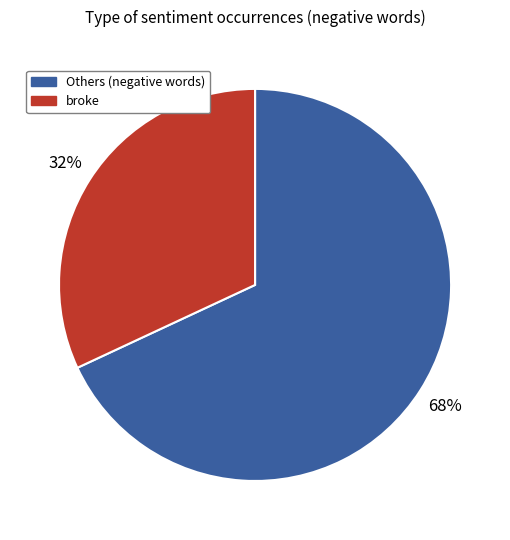

To the nearest percent, what is the difference between the largest and smallest slice percentages?

36%